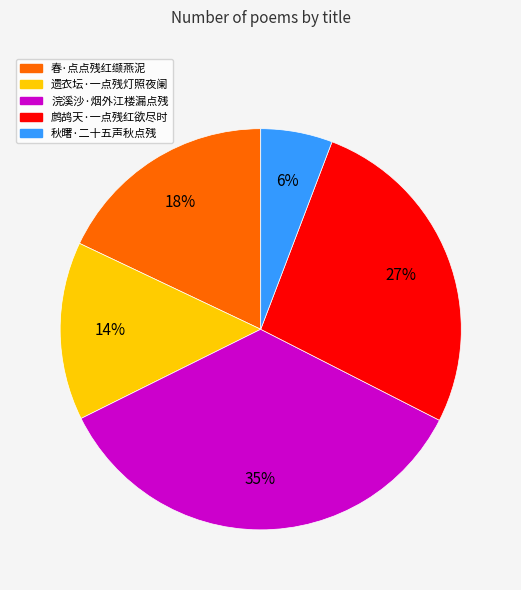

Does 浣溪沙·烟外江楼漏点残 account for over 50% of the chart?

No